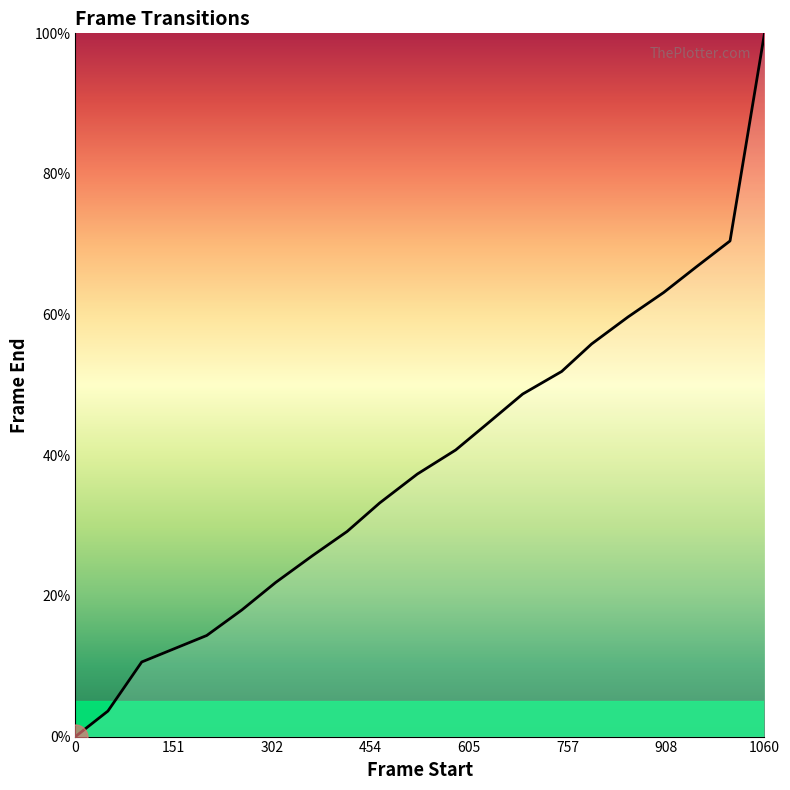

What is the difference between the maximum and minimum values?

100.0